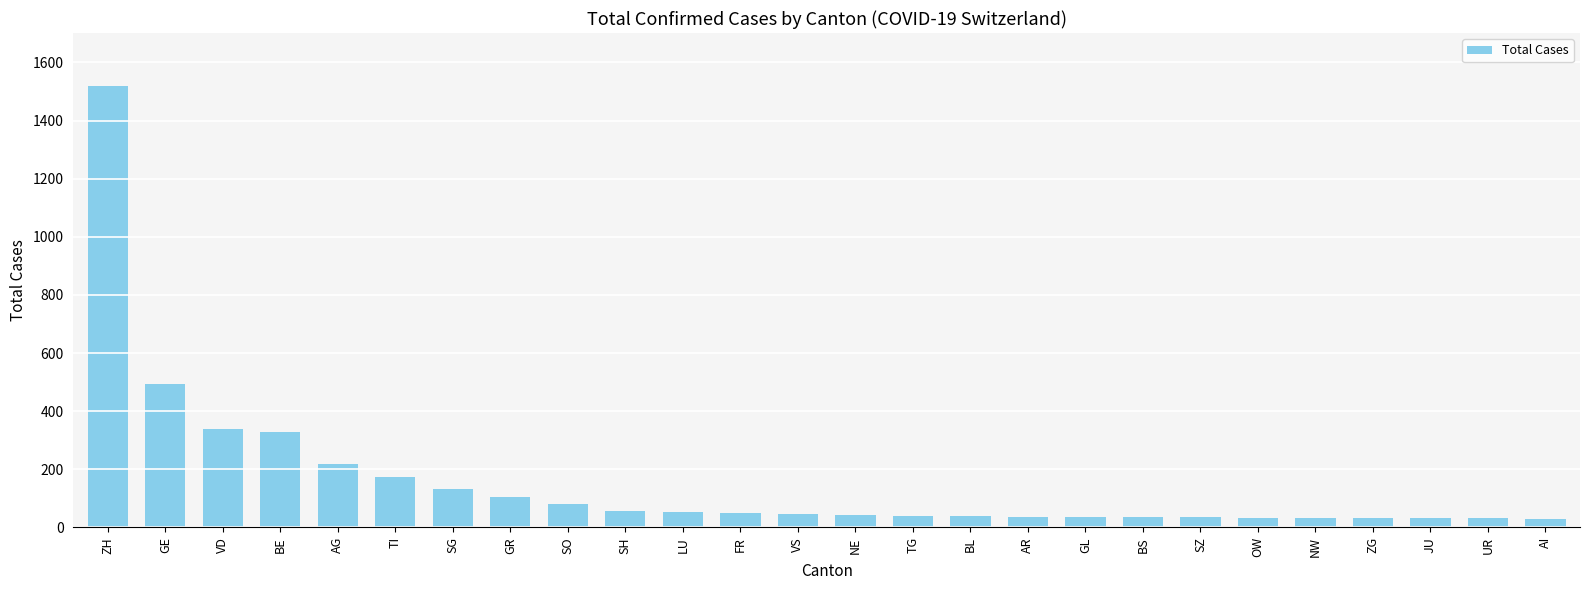

Is it true that the value at BL is 38?

True